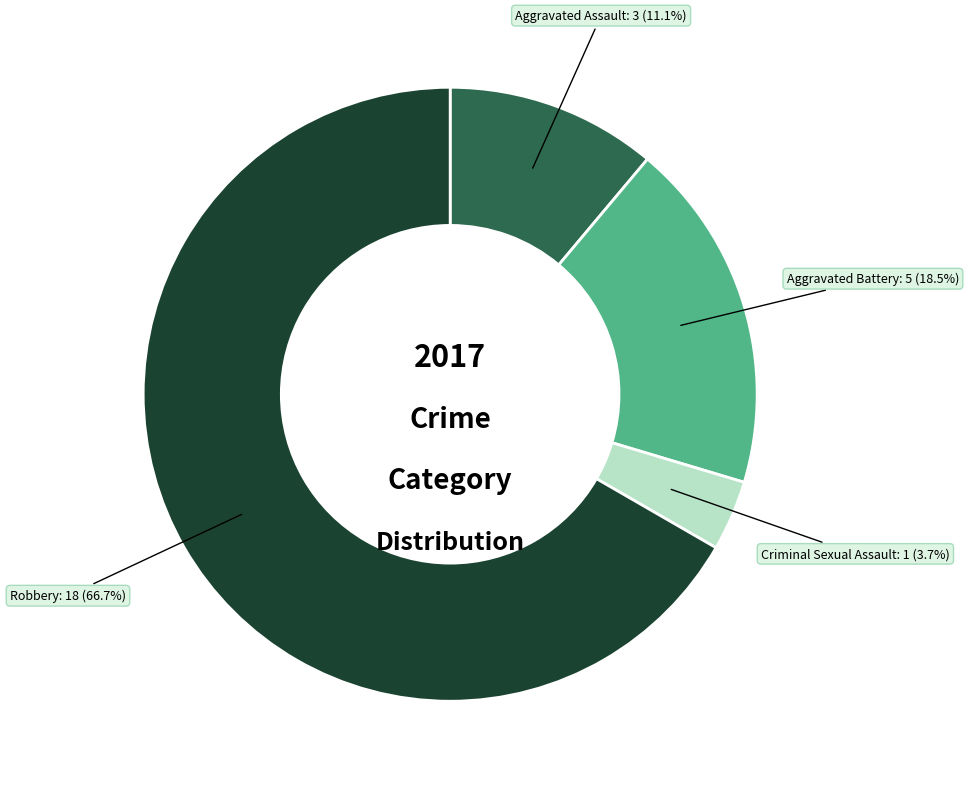

Does any single category account for the majority?

Yes